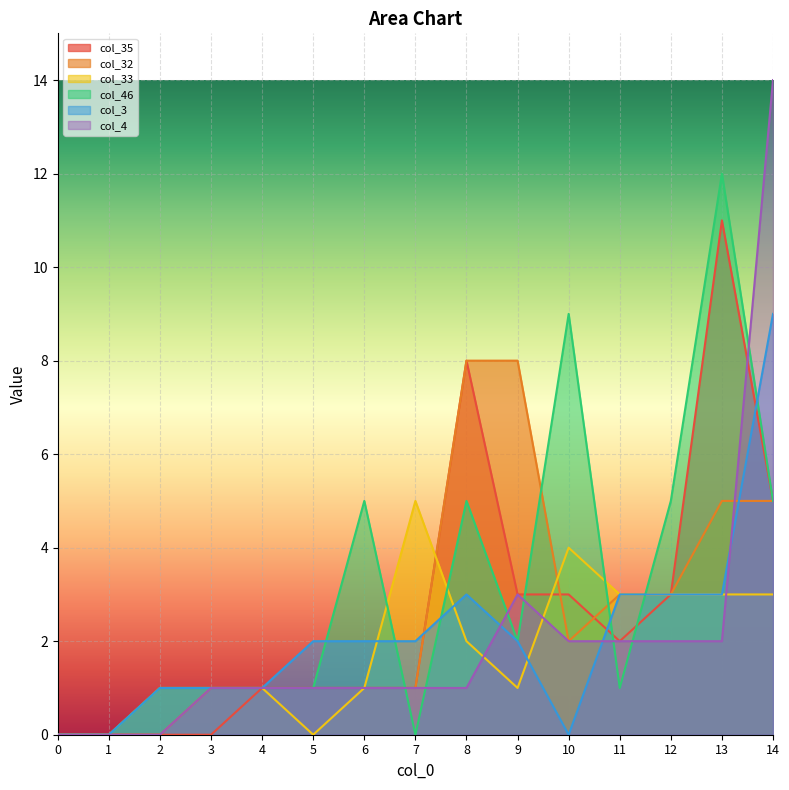

Reading left to right, what are all the values shown in this chart?

col_35: 0	0	0	0	1	1	1	1	8	3	3	2	3	11	5
col_32: 0	0	0	1	1	1	1	1	8	8	2	3	3	5	5
col_33: 0	0	1	1	1	0	1	5	2	1	4	3	3	3	3
col_46: 0	0	1	1	1	1	5	0	5	2	9	1	5	12	5
col_3: 0	0	1	1	1	2	2	2	3	2	0	3	3	3	9
col_4: 0	0	0	1	1	1	1	1	1	3	2	2	2	2	14